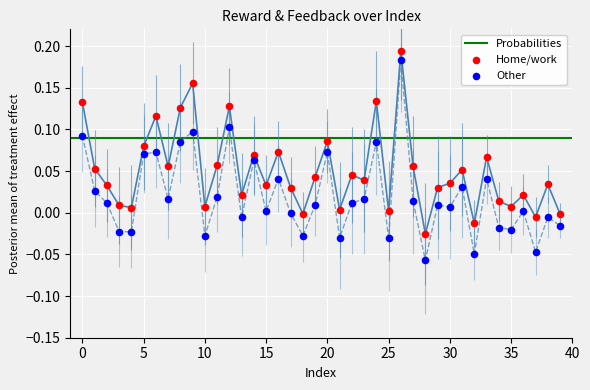

At which category is the sum across all series the highest?

26